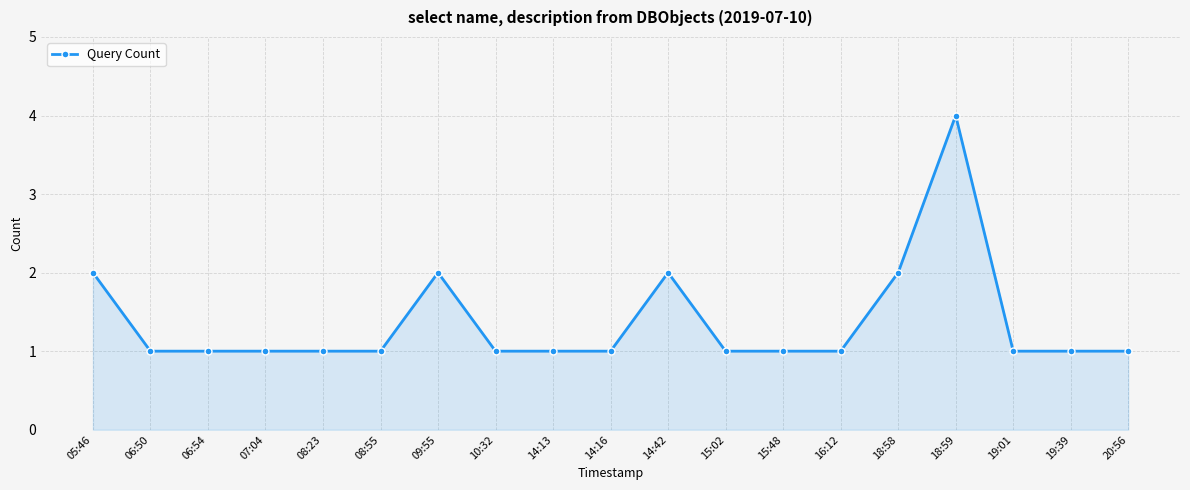

The value at 10:32 is 1. True or false?

True